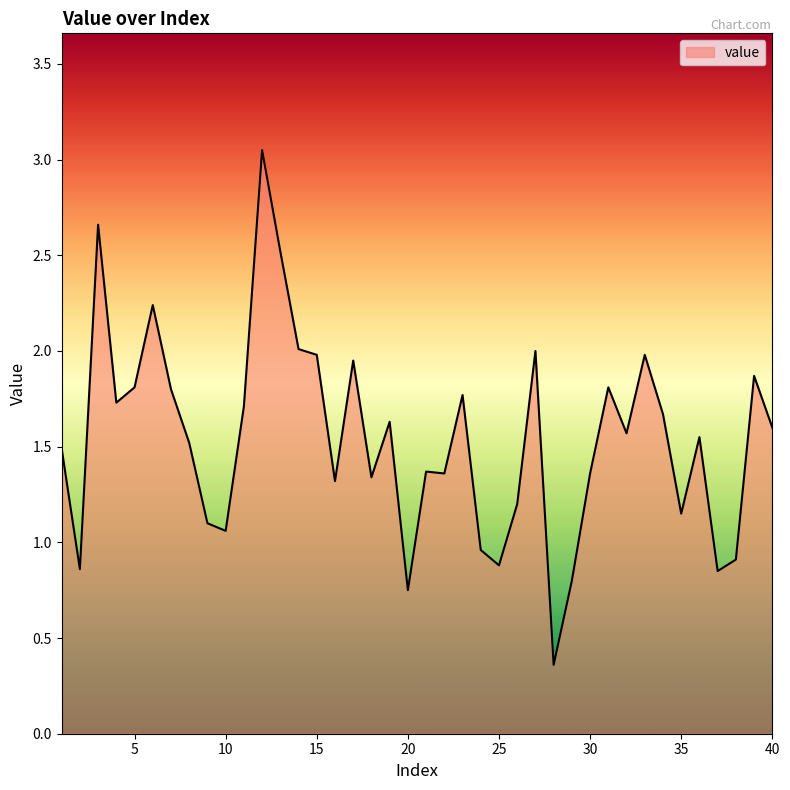

How many interior local peaks (higher than both neighbors) does the data have?

12